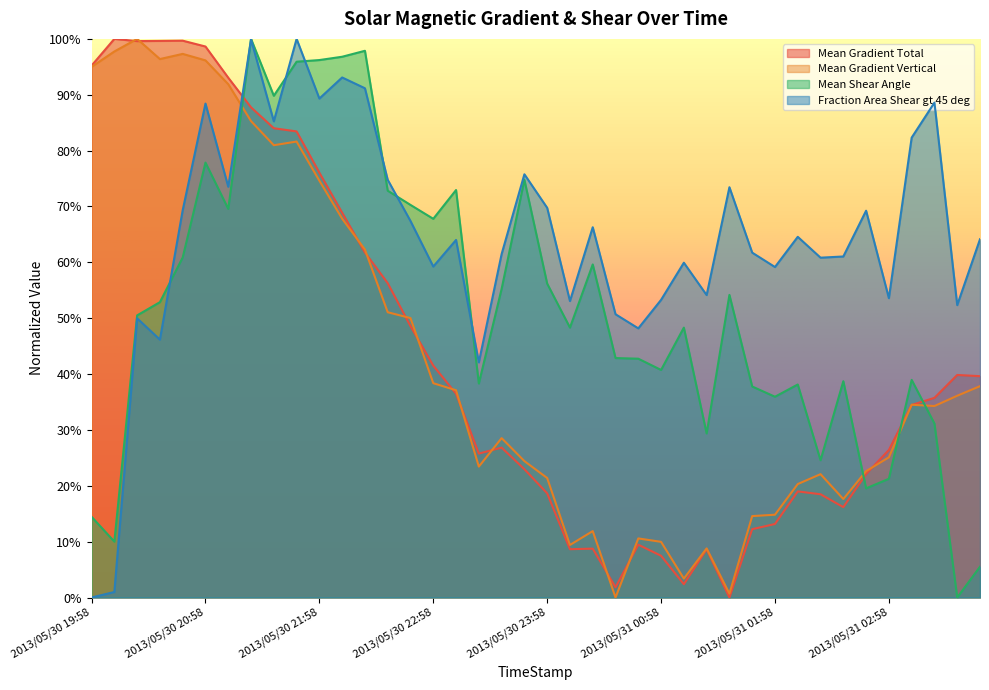

Rank the series at 2013/05/30 22:10 from highest to lowest value.

Mean Shear Angle, Fraction Area Shear gt 45 deg, Mean Gradient Total, Mean Gradient Vertical